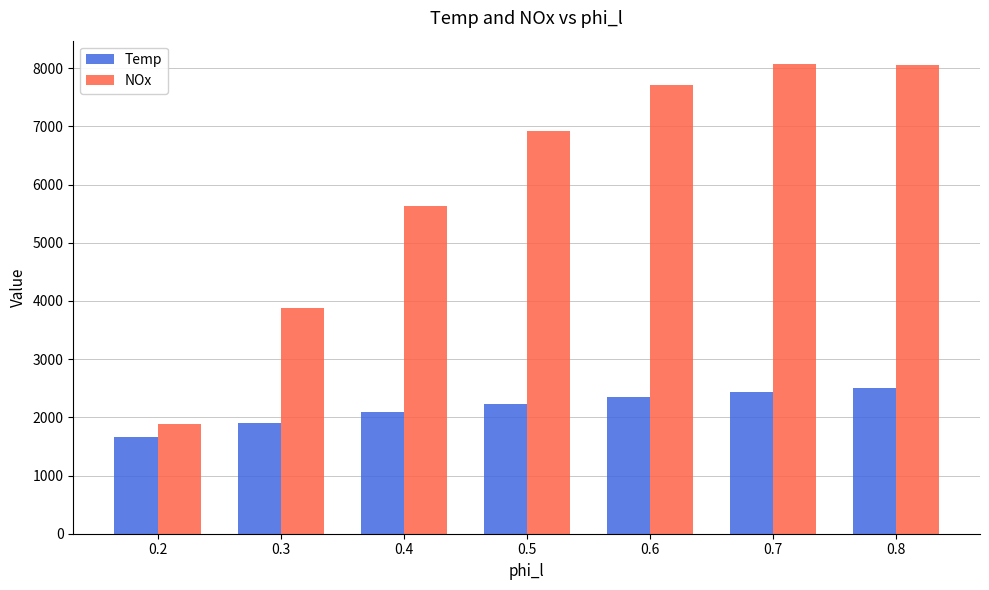

The value of NOx at 0.6 is 7715.3. True or false?

True